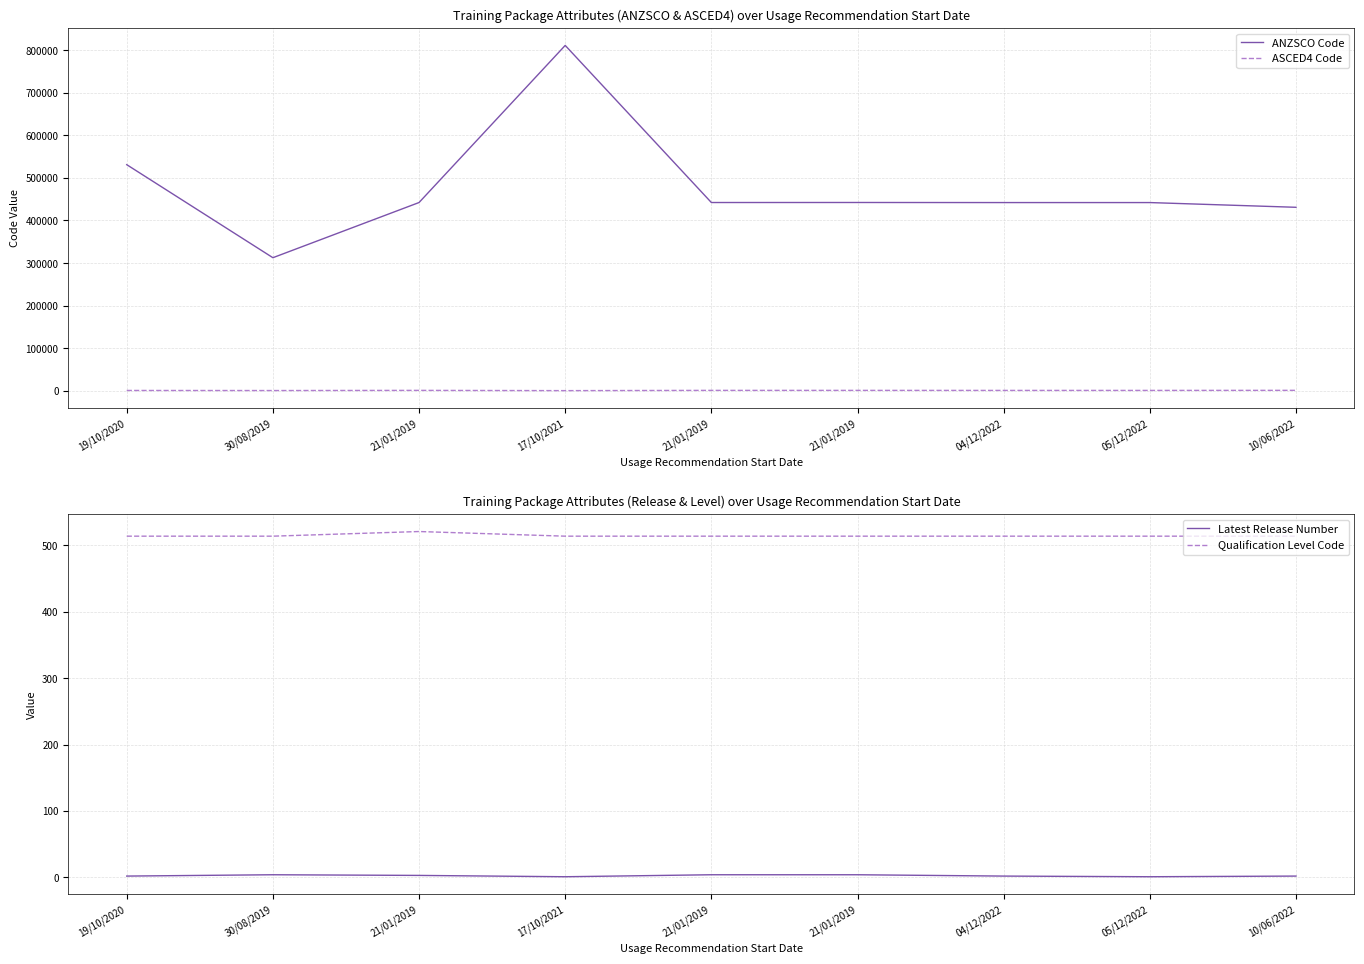

Which category has the highest value across all series?

17/10/2021